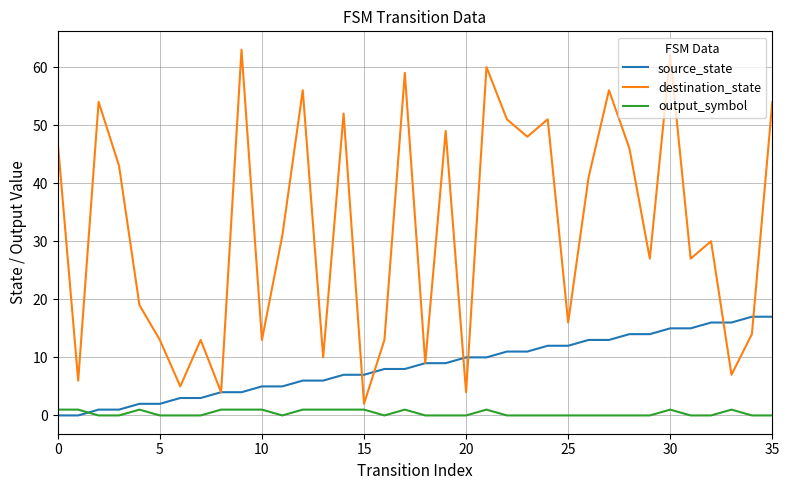

Rank the series by their maximum value, from highest to lowest.

destination_state, source_state, output_symbol